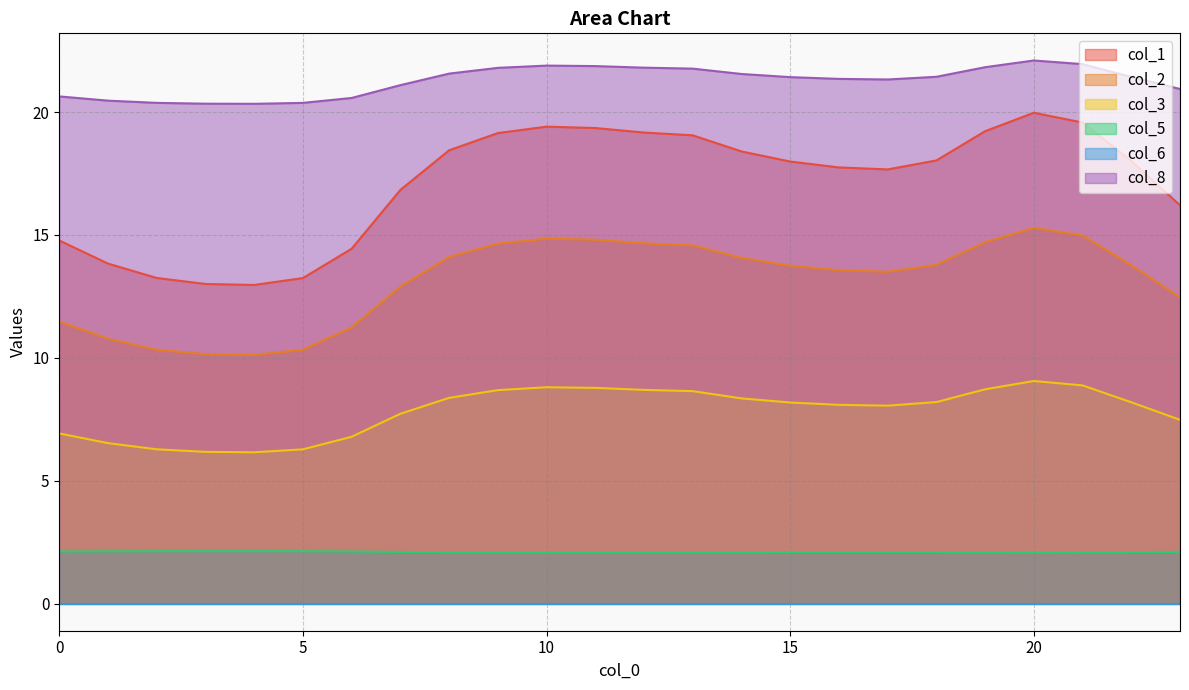

What is the value of the col_3 point at the 17th from the left?

8.1